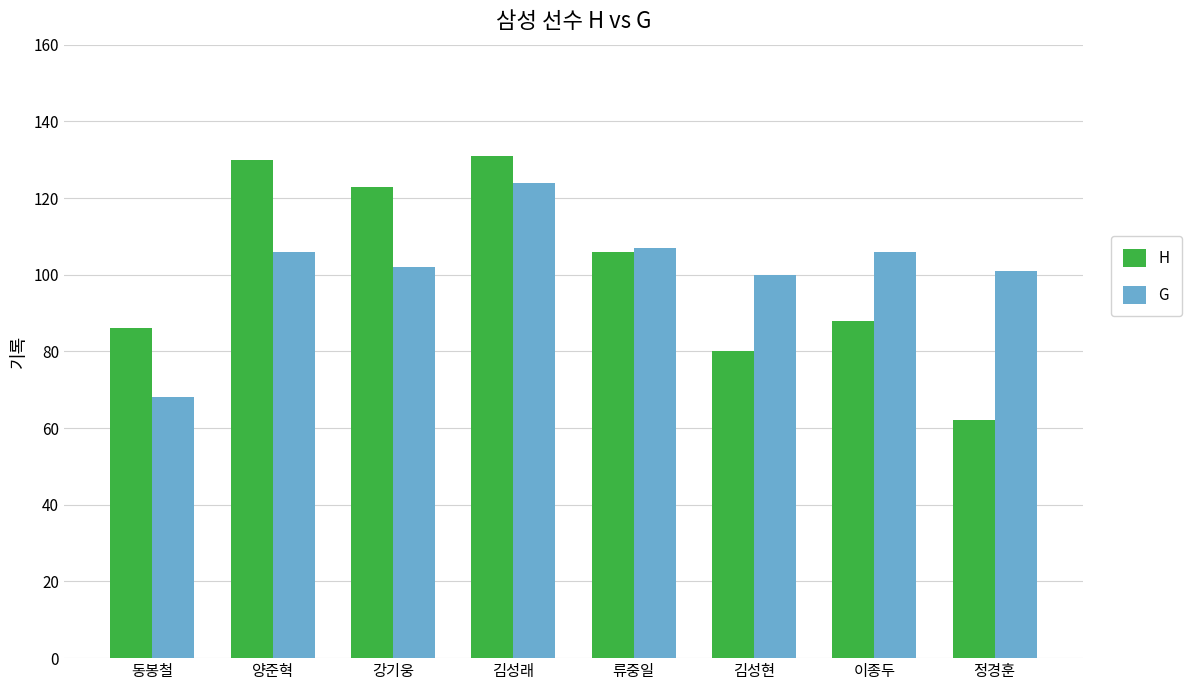

At how many categories does at least one series exceed 75?

8